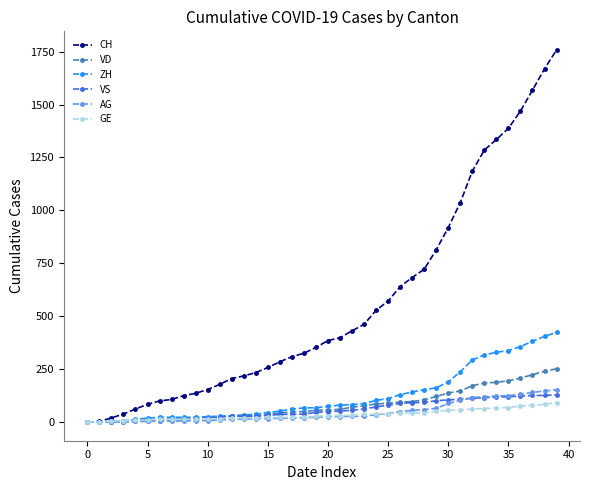

What is the difference between the second highest and second lowest values in the ZH series?

405